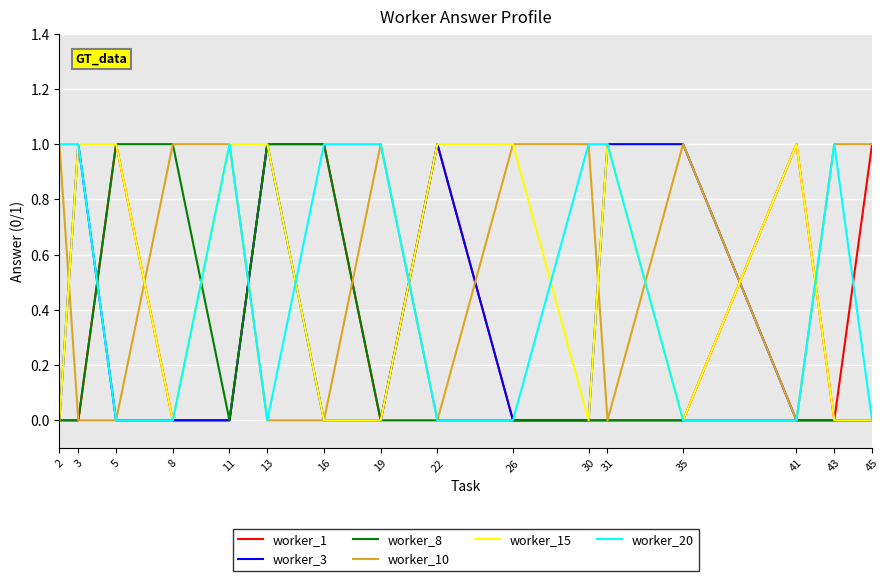

How many lines are shown in the chart?

6